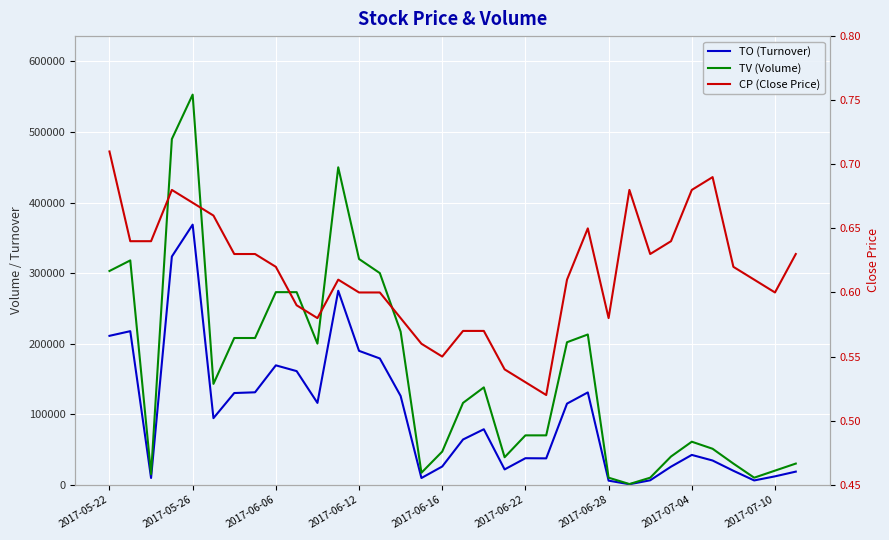

What is the label of the 14th point from the left?

13